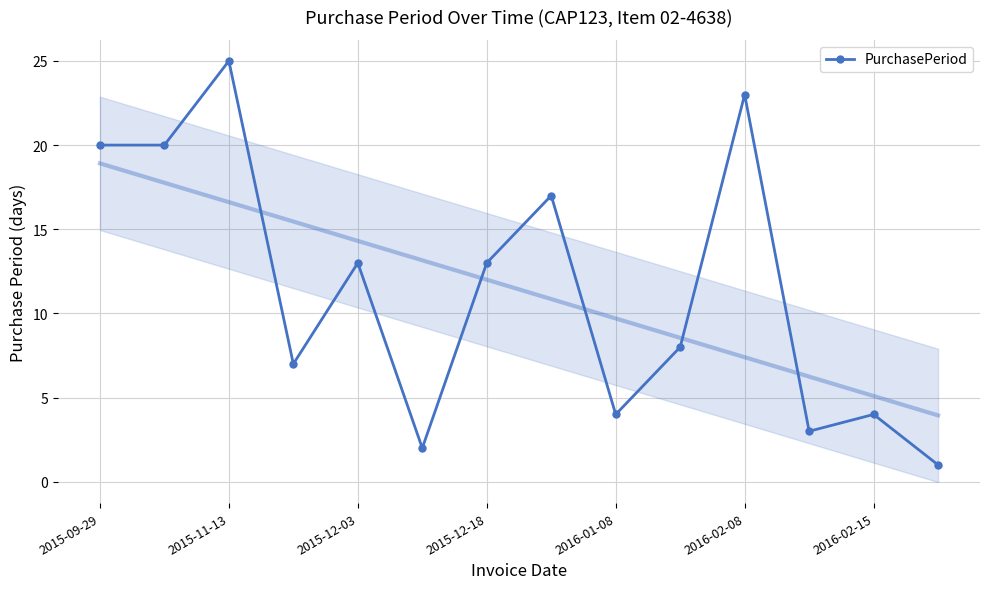

The value at 7 is 25. True or false?

False